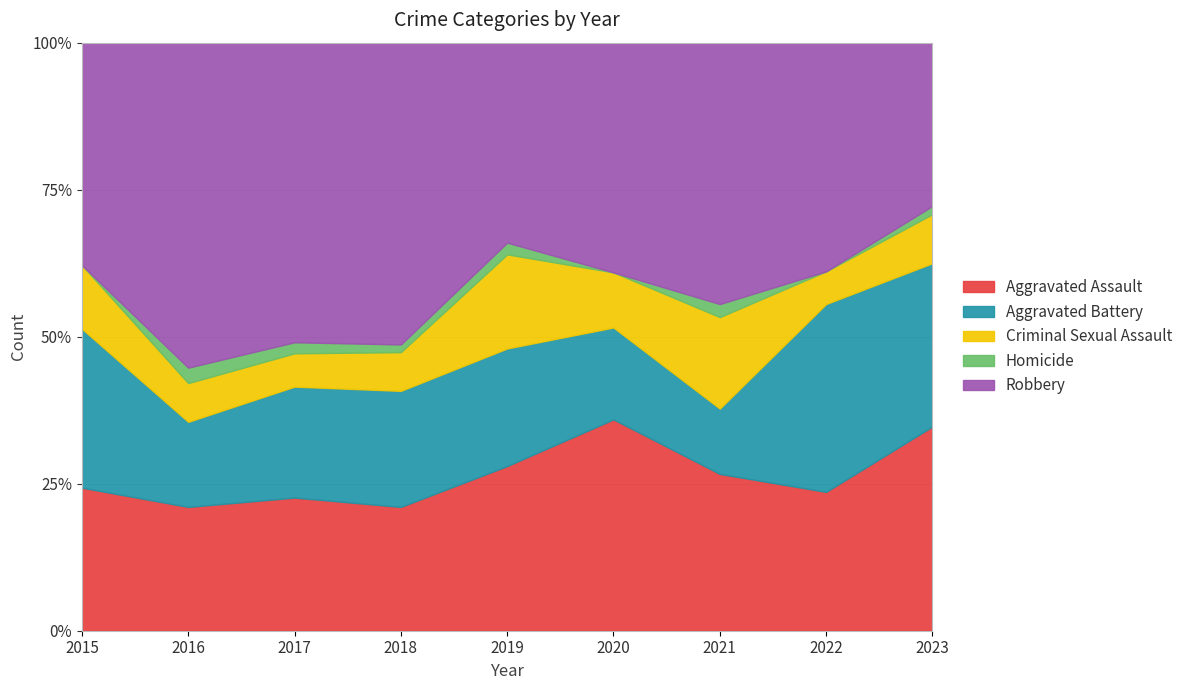

Which category has the lowest value across all series?

2015